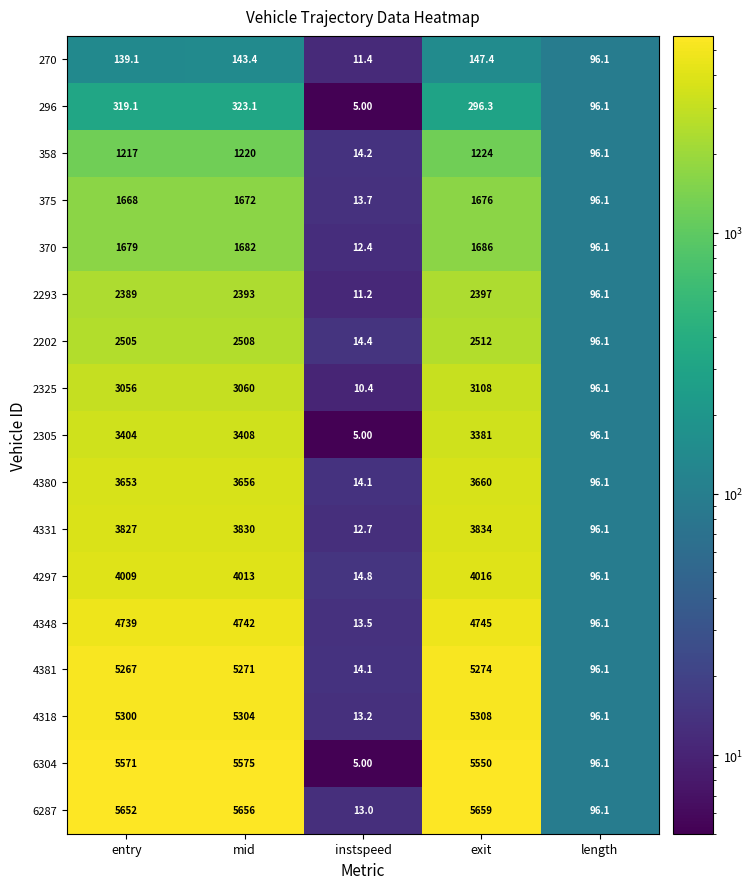

At which label does 270 first exceed 139?

entry